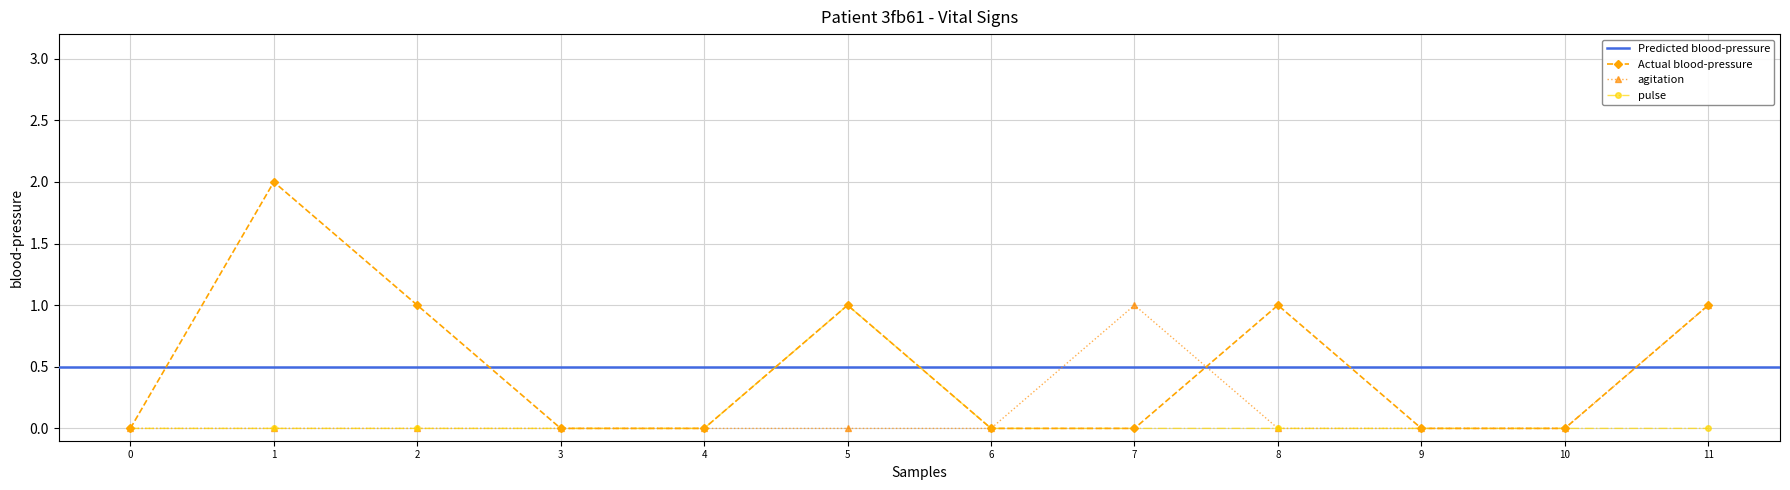

Is it true that pulse equals 1 at 1?

False